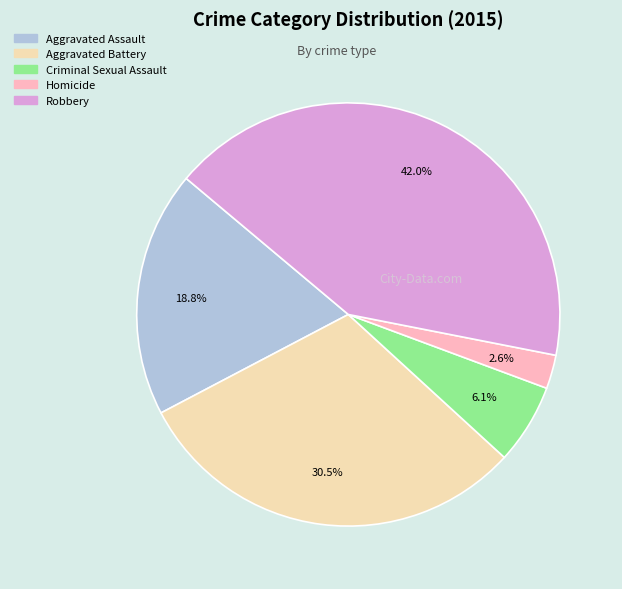

How much of the chart is everything except Aggravated Battery?

69.5%